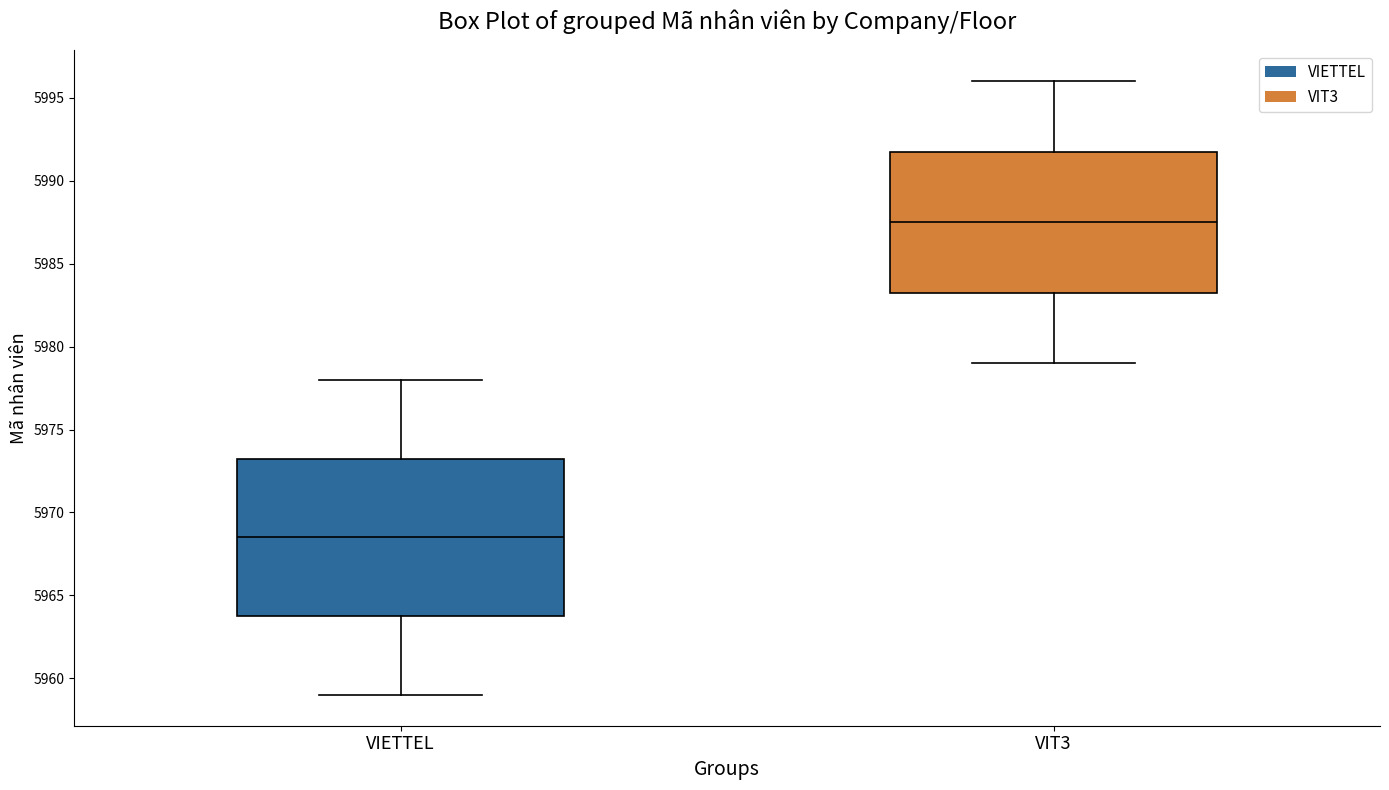

Where is the lower edge of the box for VIETTEL on the y-axis? The values are not printed on the chart, so give them approximately, as read against the axis.

5964.0